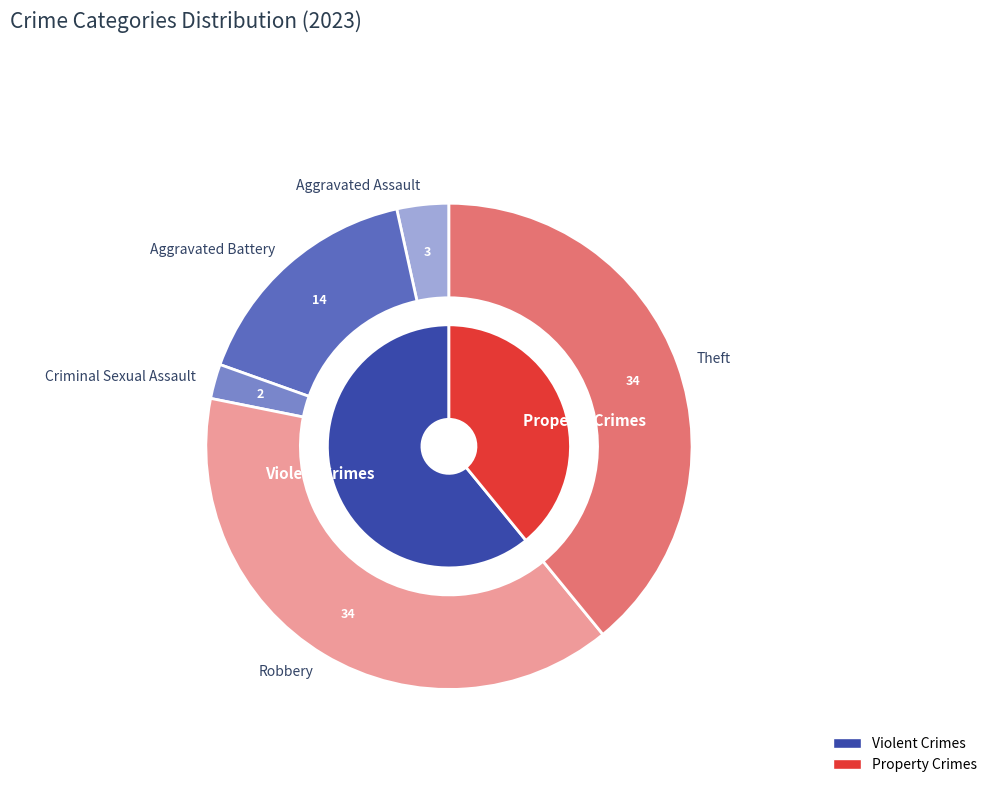

Is Criminal Sexual Assault the majority of the pie?

No